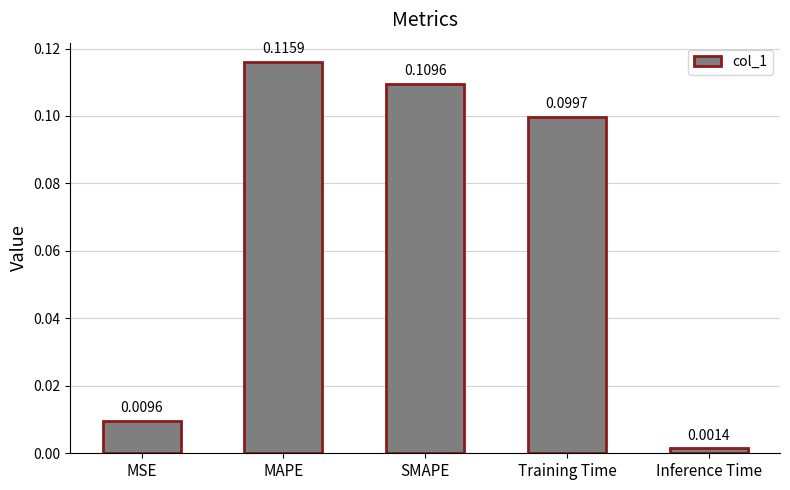

Which has a higher value, Training Time or SMAPE?

SMAPE